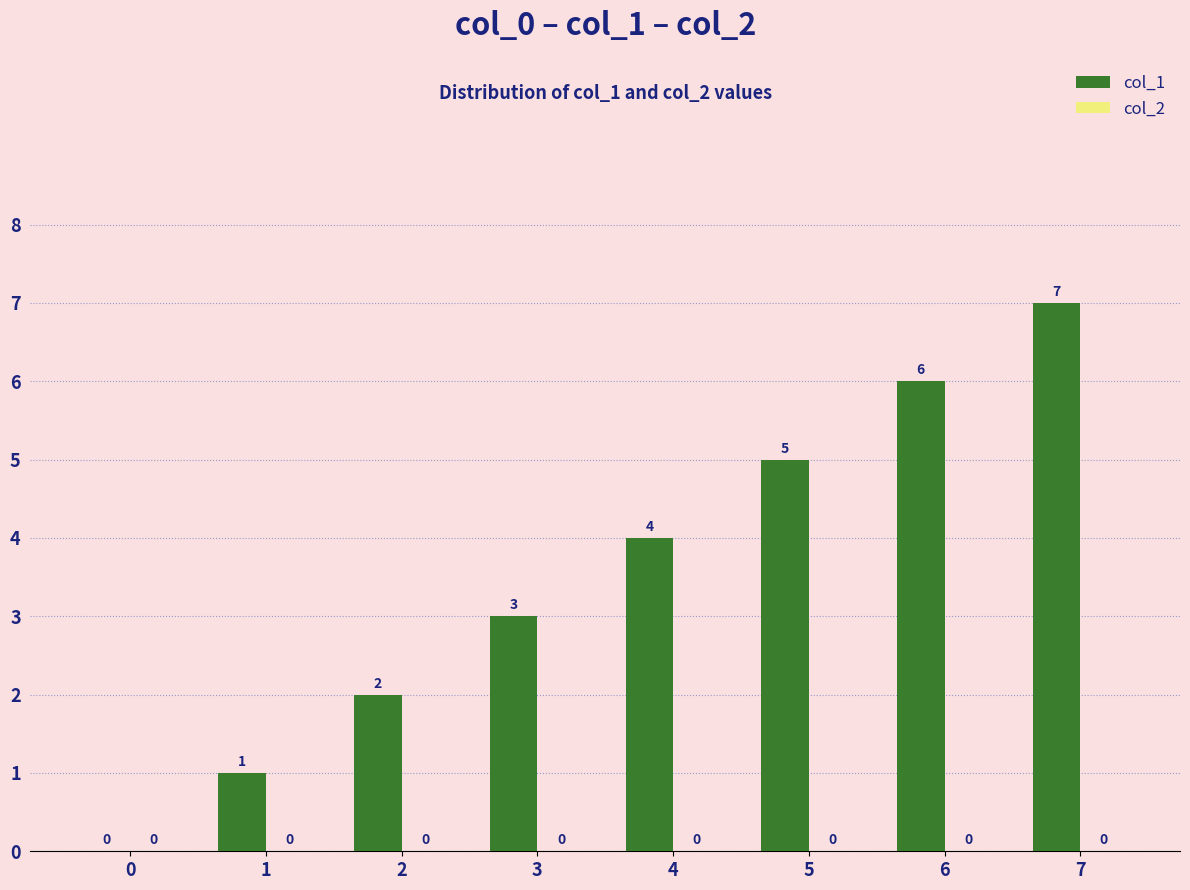

What is the change in value from 6 to 7?

+1